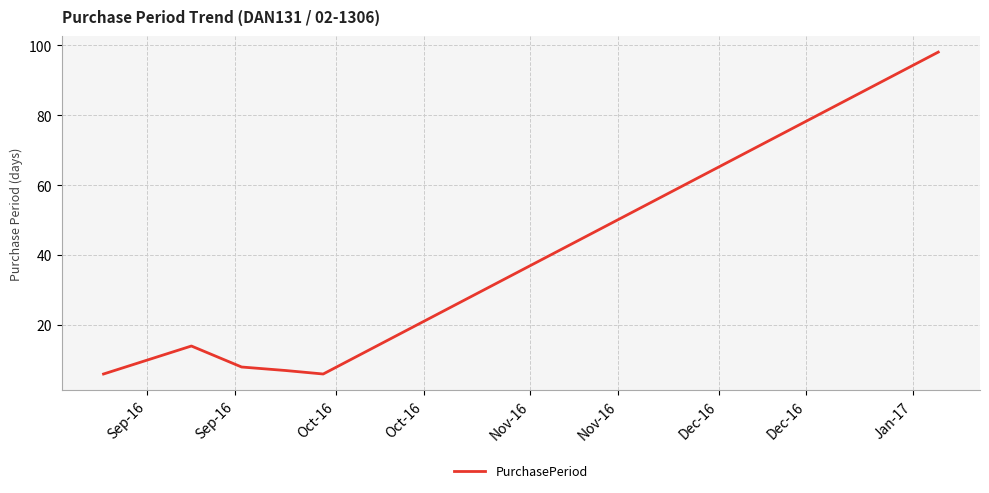

What is the greatest value displayed?

98